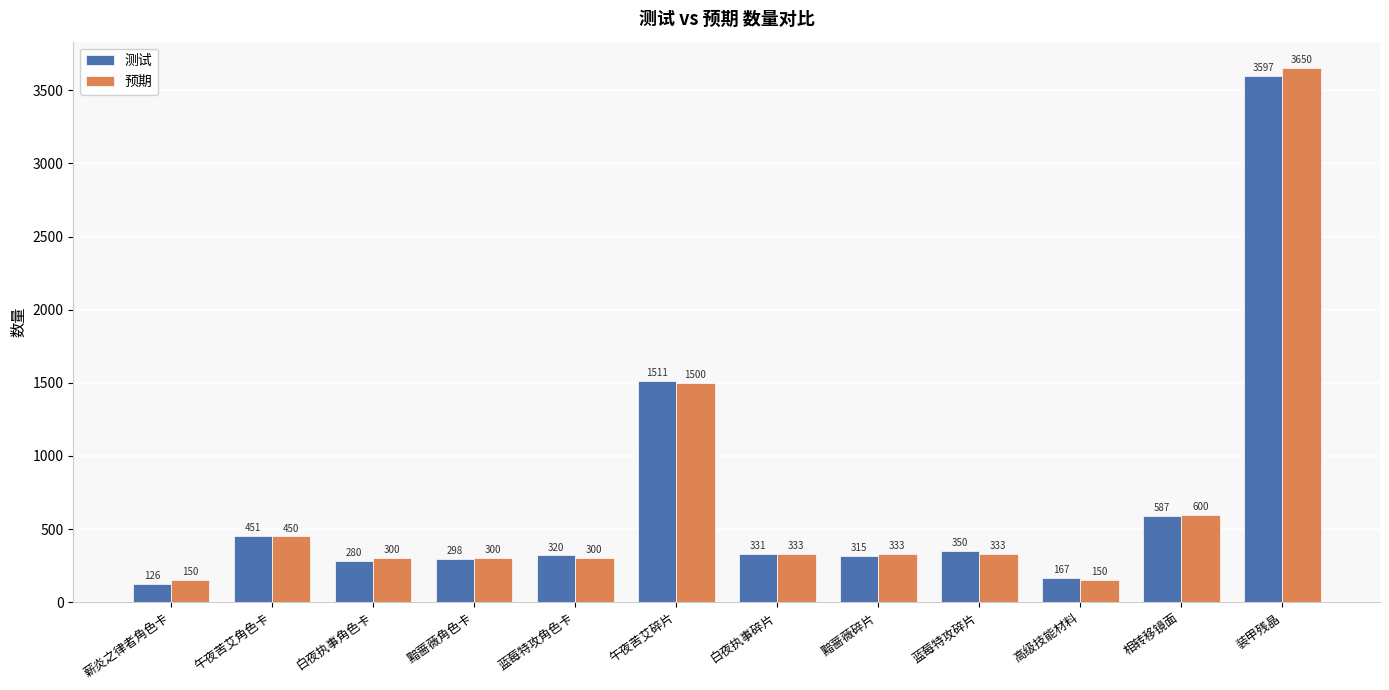

What is the label of the 6th bar from the left?

午夜苦艾碎片